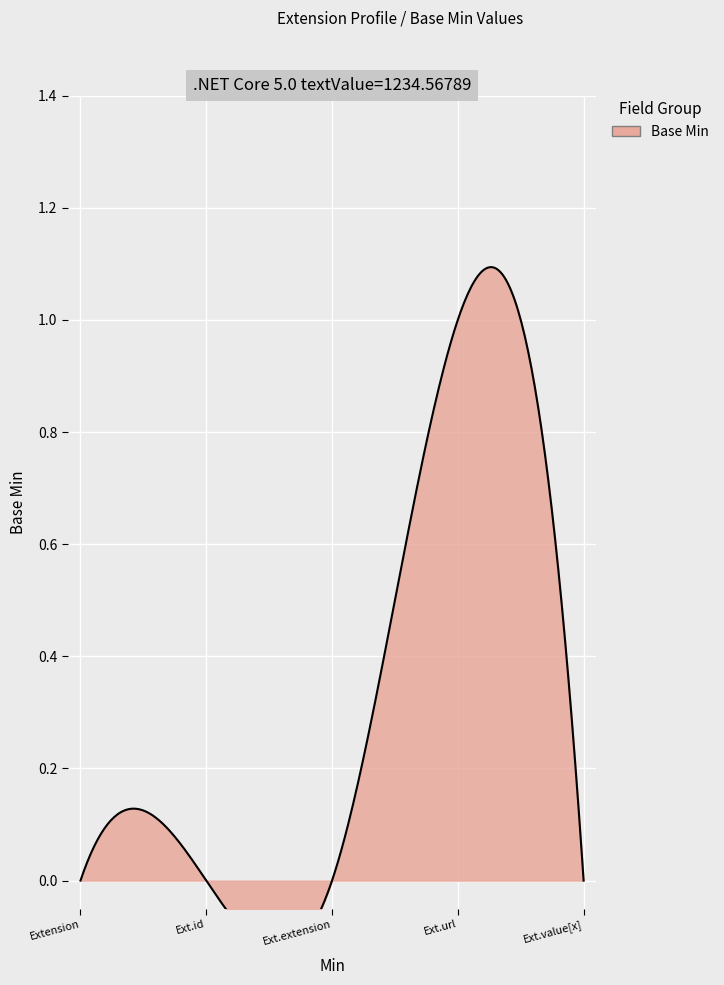

Rank the categories by value from highest to lowest.

Extension.url, Extension, Extension.id, Extension.extension, Extension.value[x]